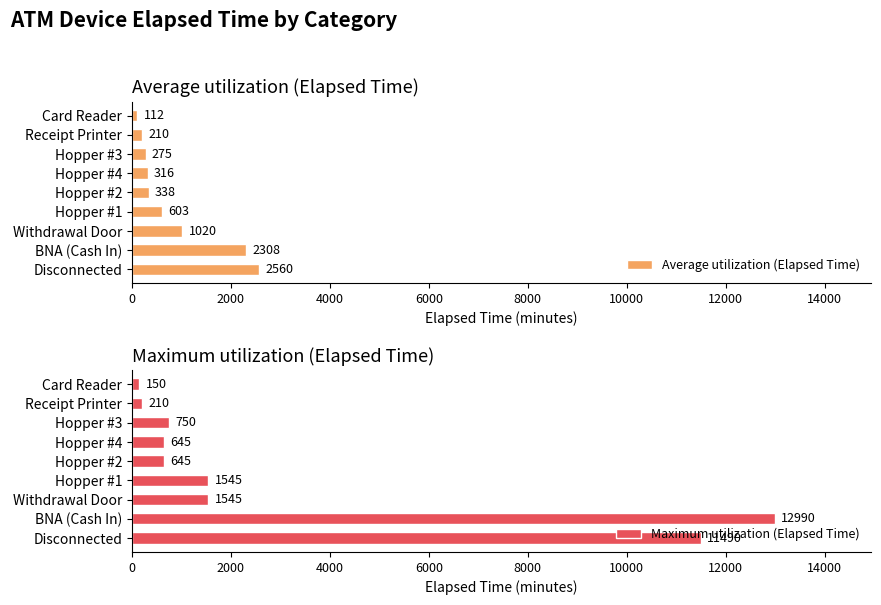

What is the average value of the Average utilization (Elapsed Time) series?

860.2